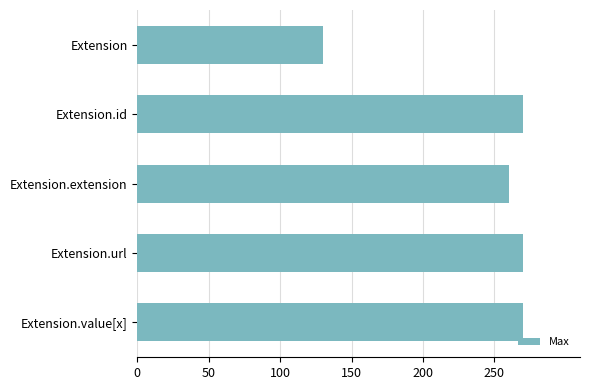

Reading top to bottom, what are all the values shown in this chart?

130	270	260	270	270